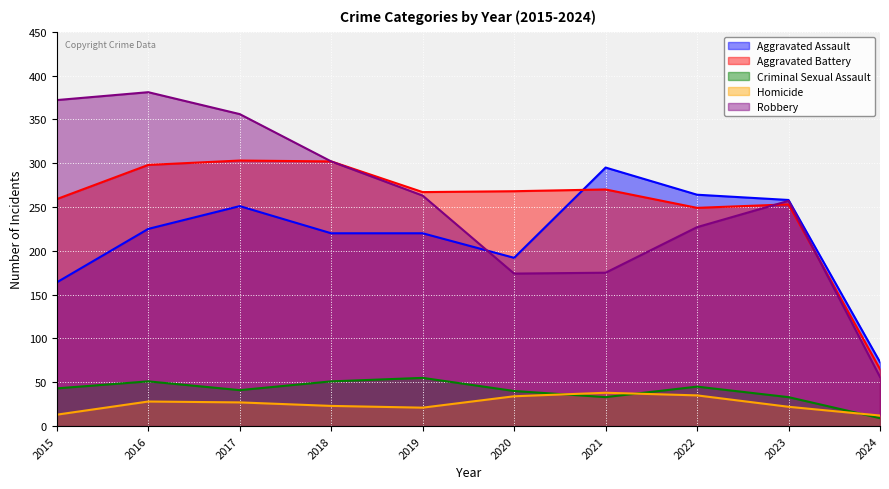

Reading right to left, extract all data points from this chart.

Aggravated Assault: 2024=73	2023=258	2022=264	2021=295	2020=192	2019=220	2018=220	2017=251	2016=225	2015=164
Aggravated Battery: 2024=65	2023=253	2022=249	2021=270	2020=268	2019=267	2018=302	2017=303	2016=298	2015=259
Criminal Sexual Assault: 2024=9	2023=33	2022=45	2021=33	2020=40	2019=55	2018=51	2017=41	2016=51	2015=43
Homicide: 2024=12	2023=22	2022=35	2021=38	2020=34	2019=21	2018=23	2017=27	2016=28	2015=13
Robbery: 2024=56	2023=257	2022=227	2021=175	2020=174	2019=263	2018=302	2017=356	2016=381	2015=372